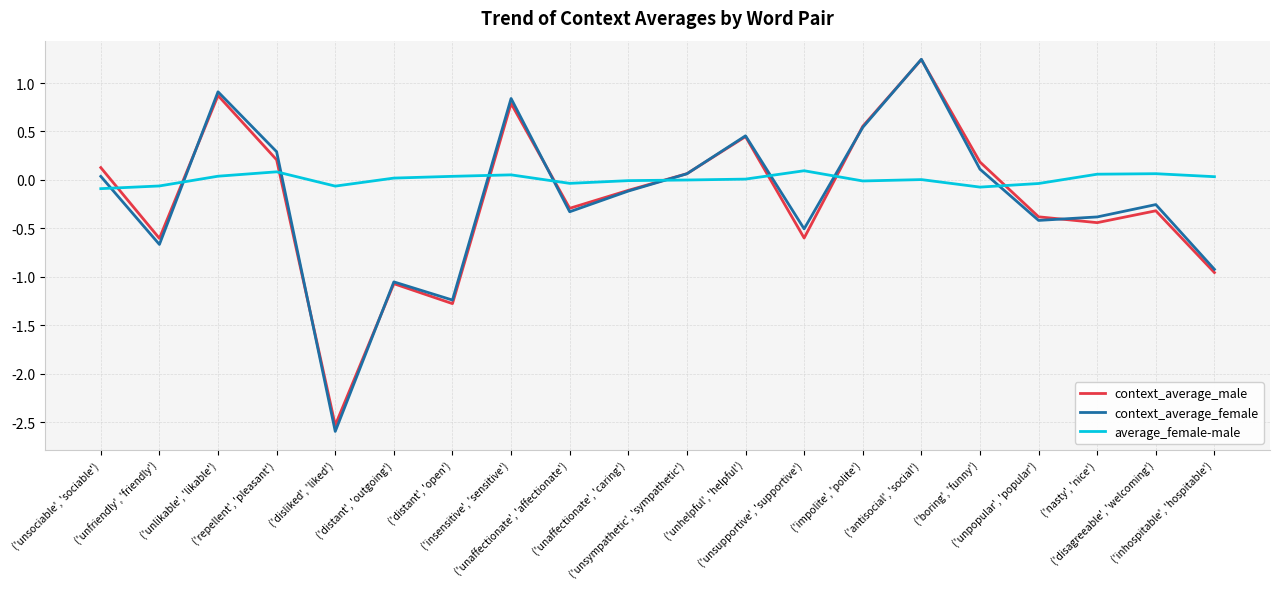

Where do context_average_male and context_average_female first cross each other?

('unfriendly', 'friendly') and ('unlikable', 'likable')